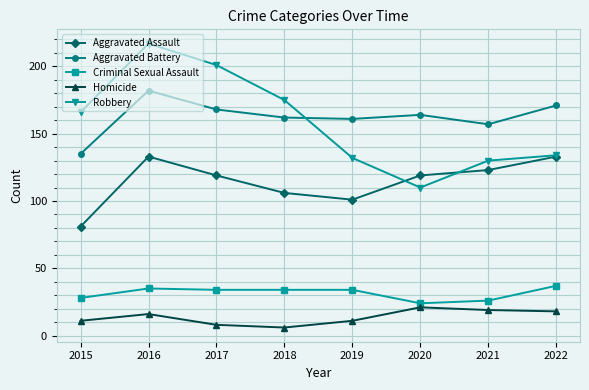

What is the average value of the Criminal Sexual Assault series?

32